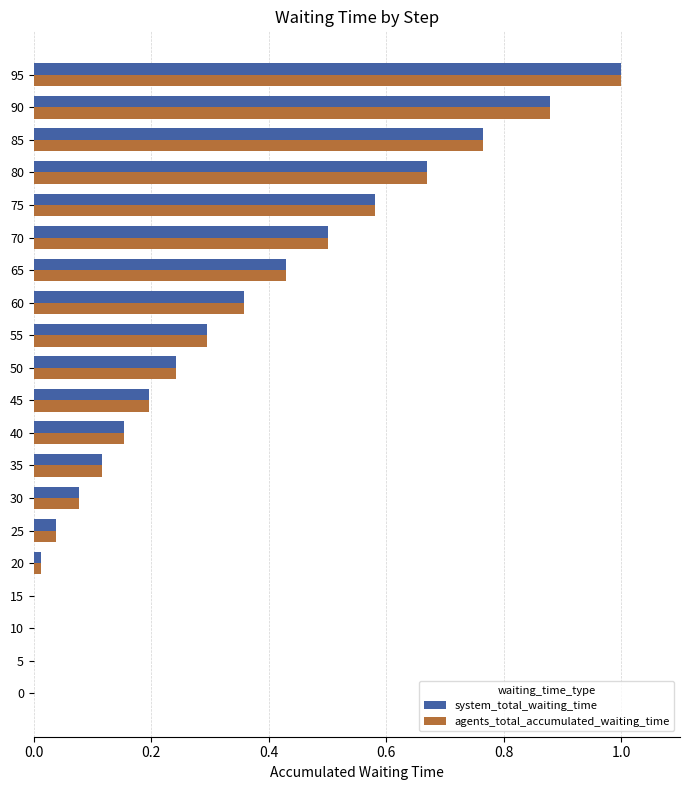

The value of agents_total_accumulated_waiting_time at 5 is 0.6. True or false?

False